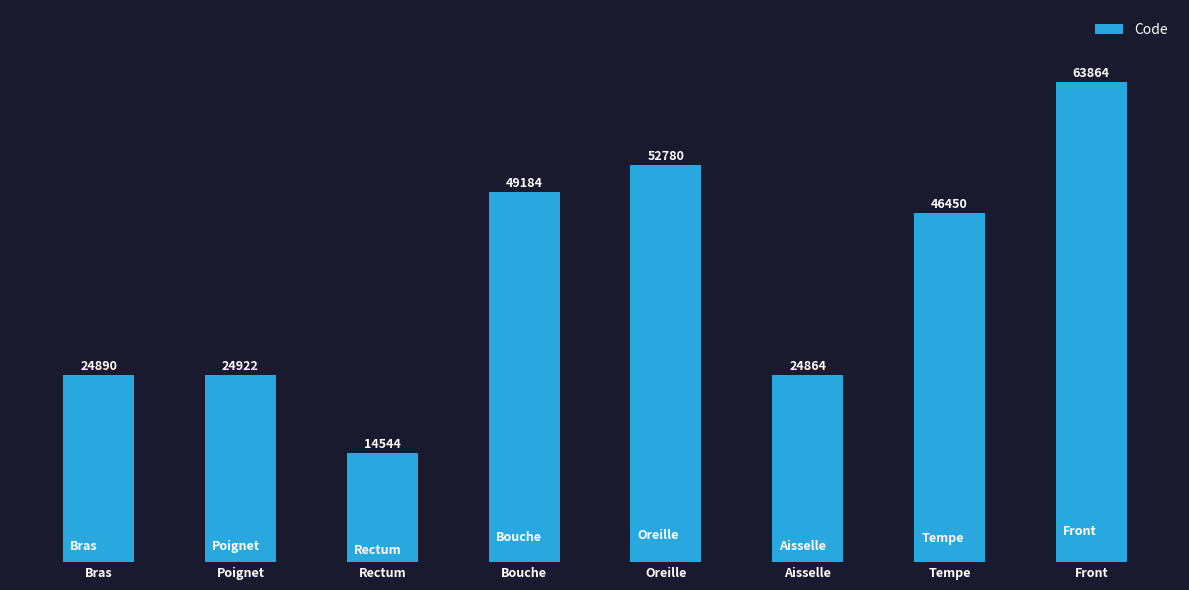

What is the sum of the values at Front and Tempe?

110314